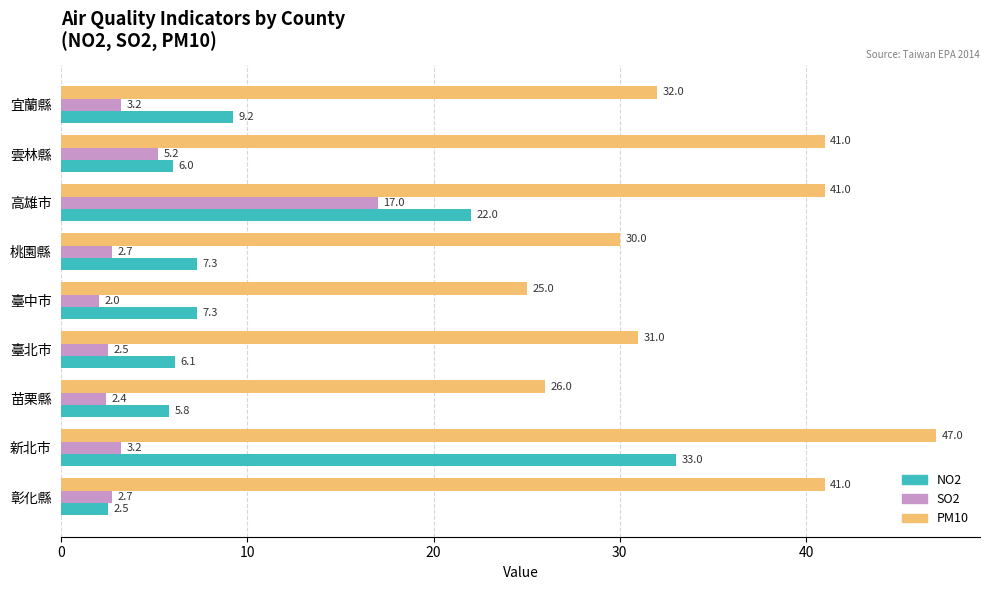

Read the PM10 value at 新北市.

47.0